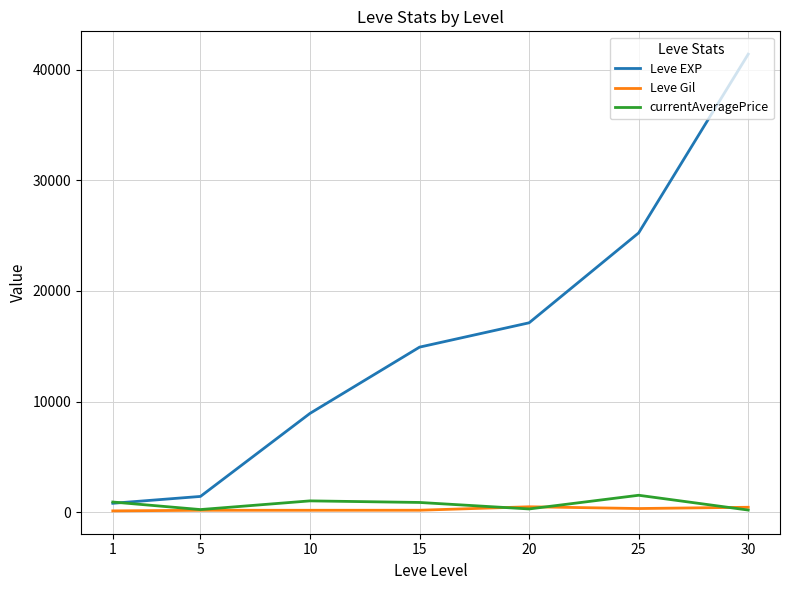

At which category is the sum across all series the highest?

30